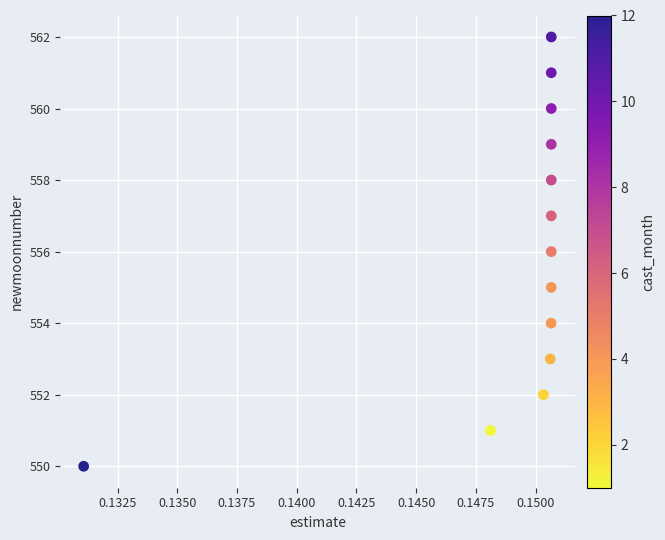

What is the range of Y values (max minus min)?

12